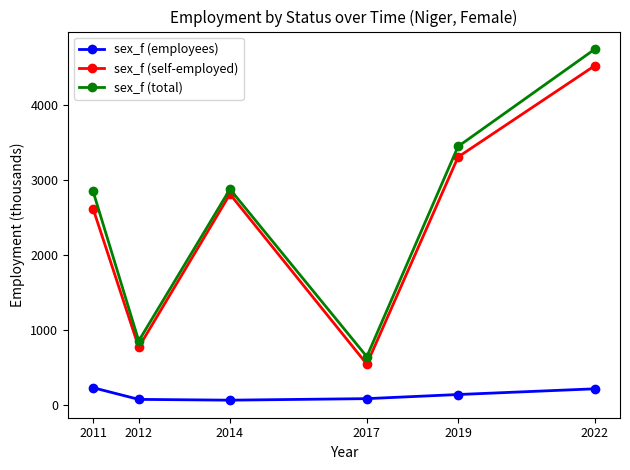

How many data points in sex_f (self-employed) are above 2809?

3